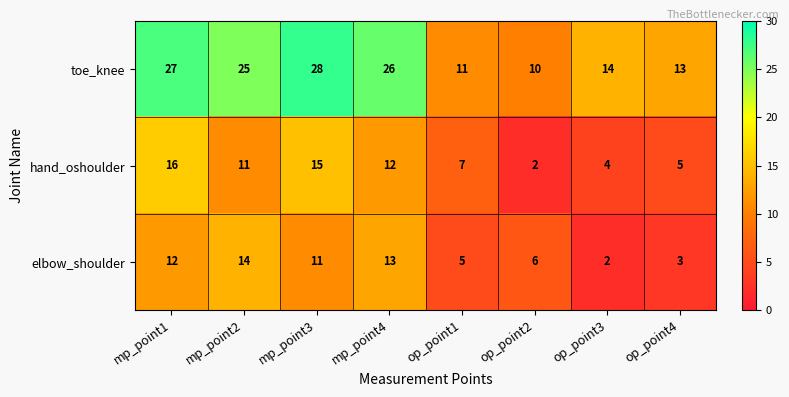

What is the maximum value shown in the chart?

28